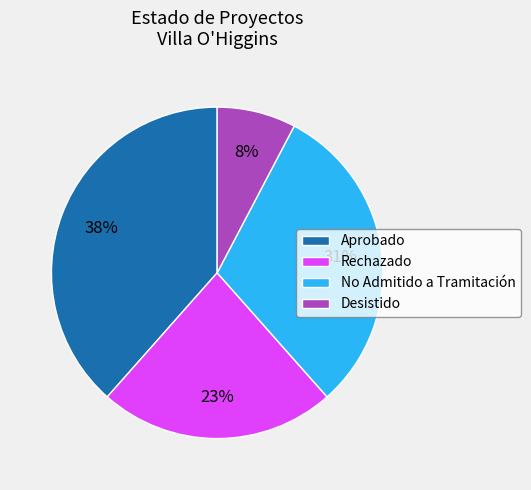

Does Aprobado represent more than half of the total?

No